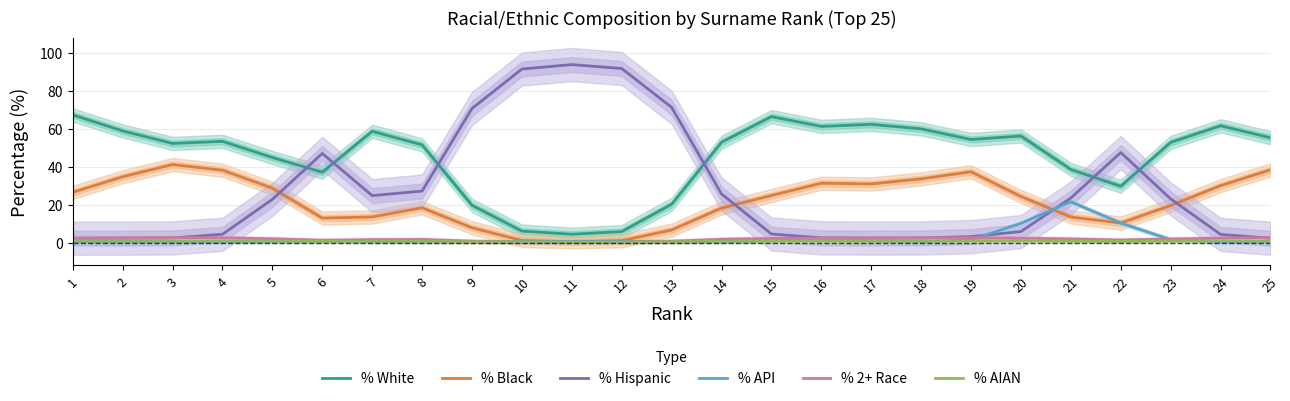

How many distinct data groups are displayed?

6